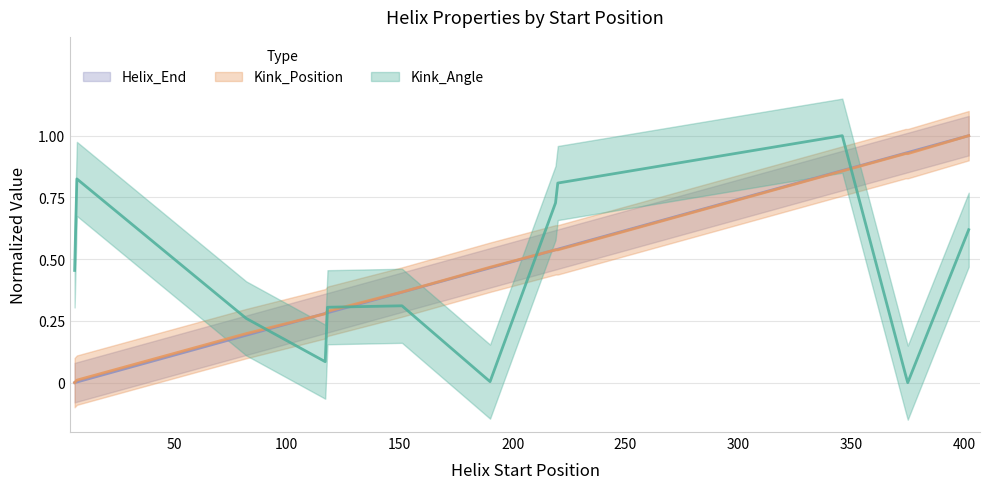

Which label corresponds to the smallest value in the chart?

375